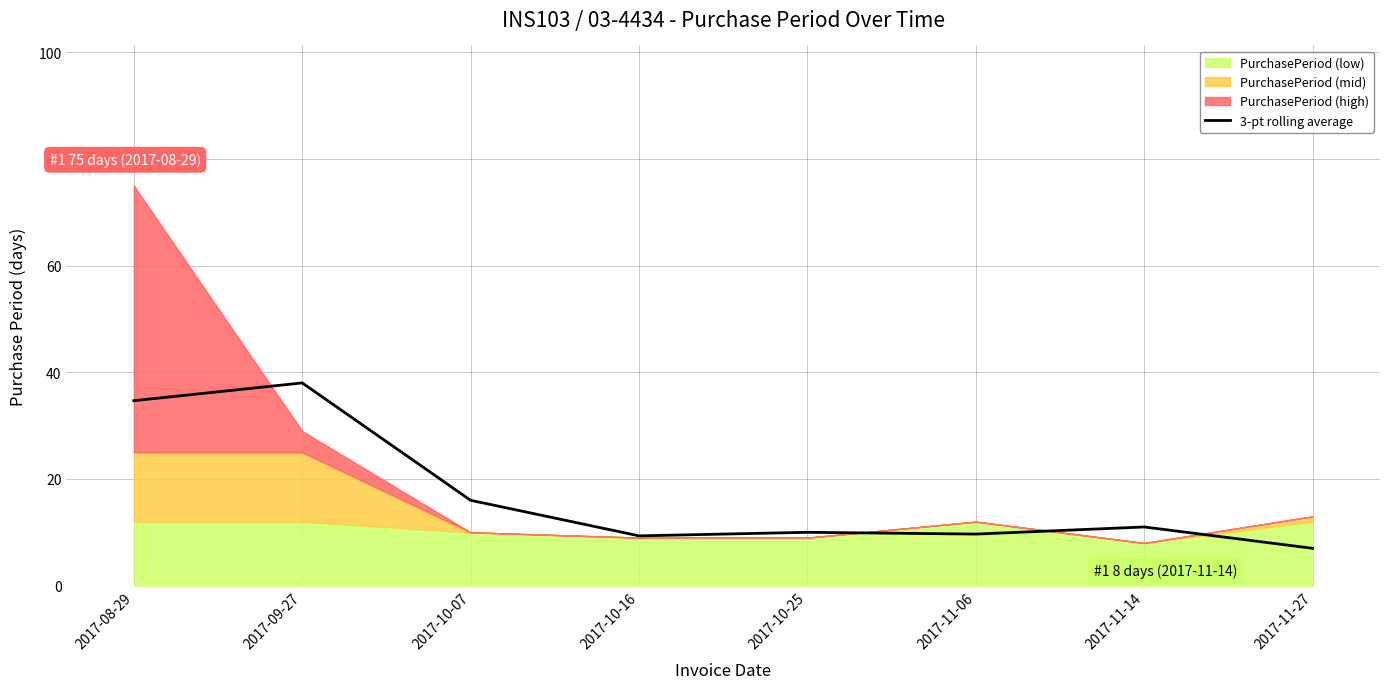

What is the average value?

17.0